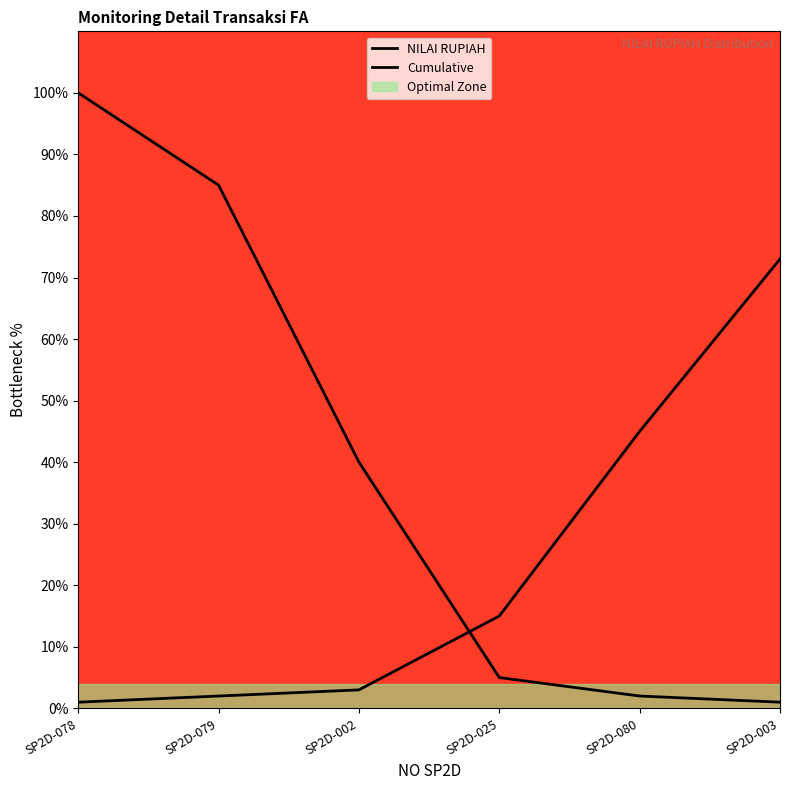

What is the label of the 2nd point from the right?

SP2D-080